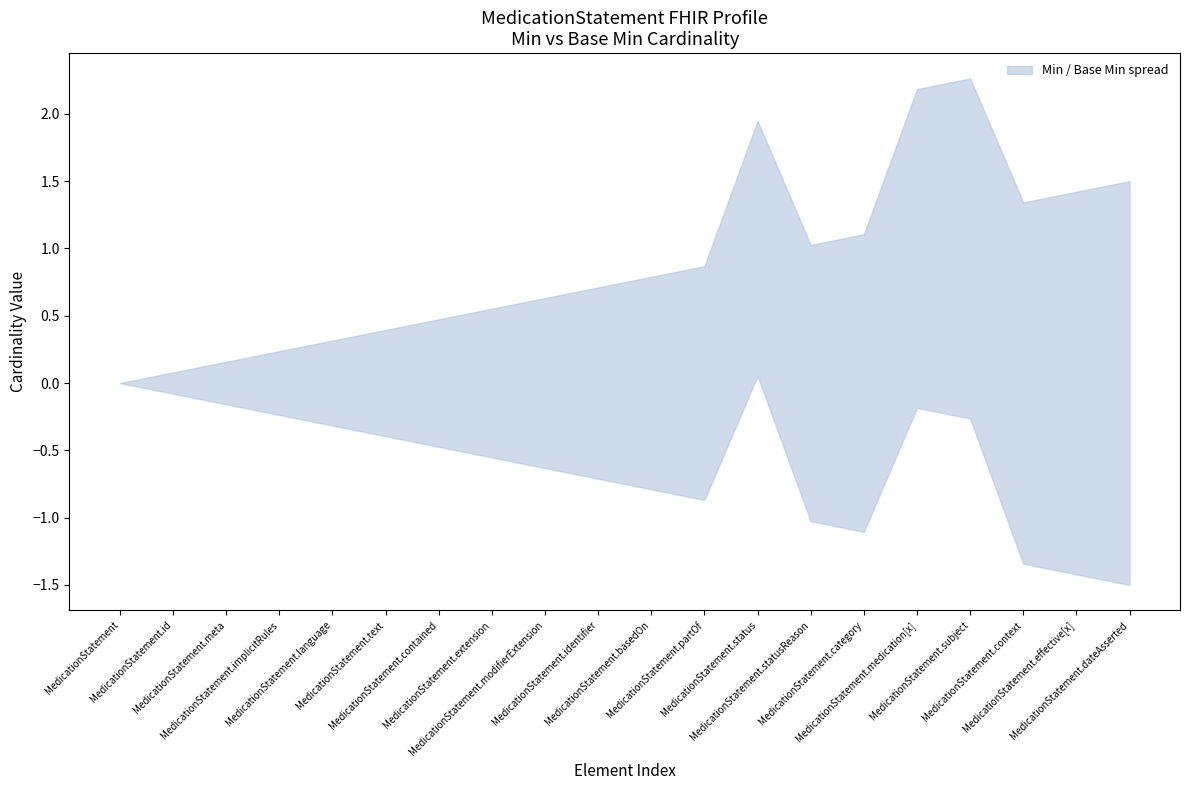

In Min, how many points are higher than both neighbors (excluding endpoints)?

1